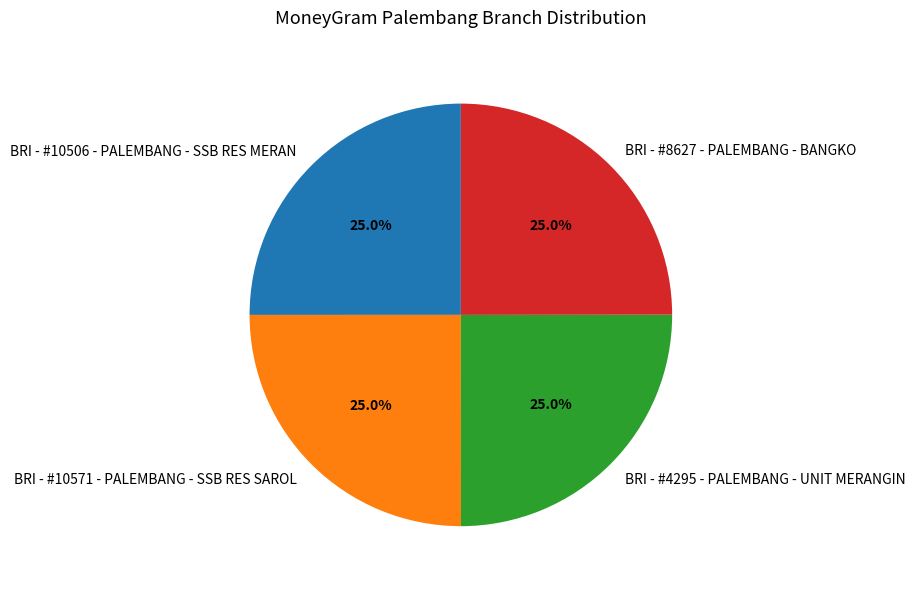

What portion of the pie excludes BRI - #10571 - PALEMBANG - SSB RES SAROL?

75.0%